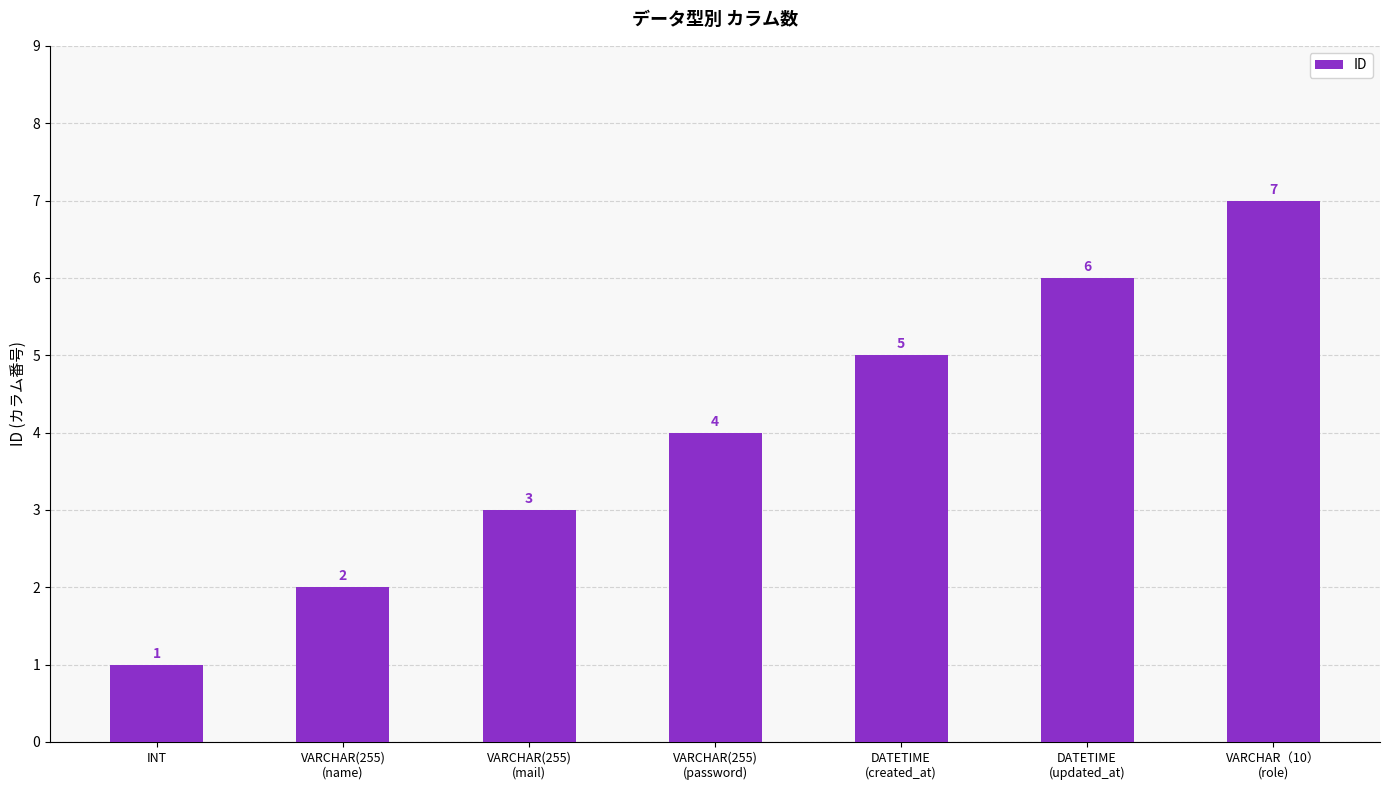

List the labels in order of value, largest first.

VARCHAR（10）
(role), DATETIME
(updated_at), DATETIME
(created_at), VARCHAR(255)
(password), VARCHAR(255)
(mail), VARCHAR(255)
(name), INT